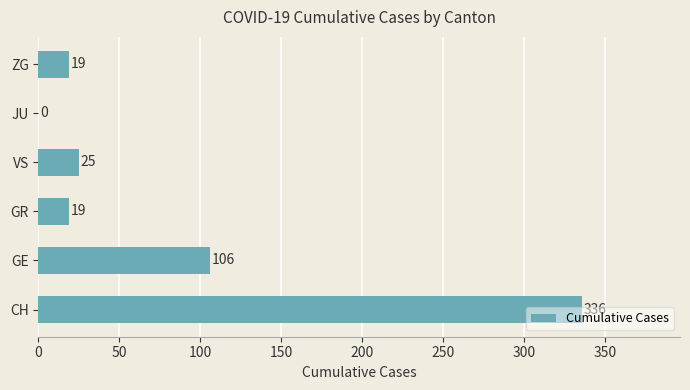

How many values are above zero?

5